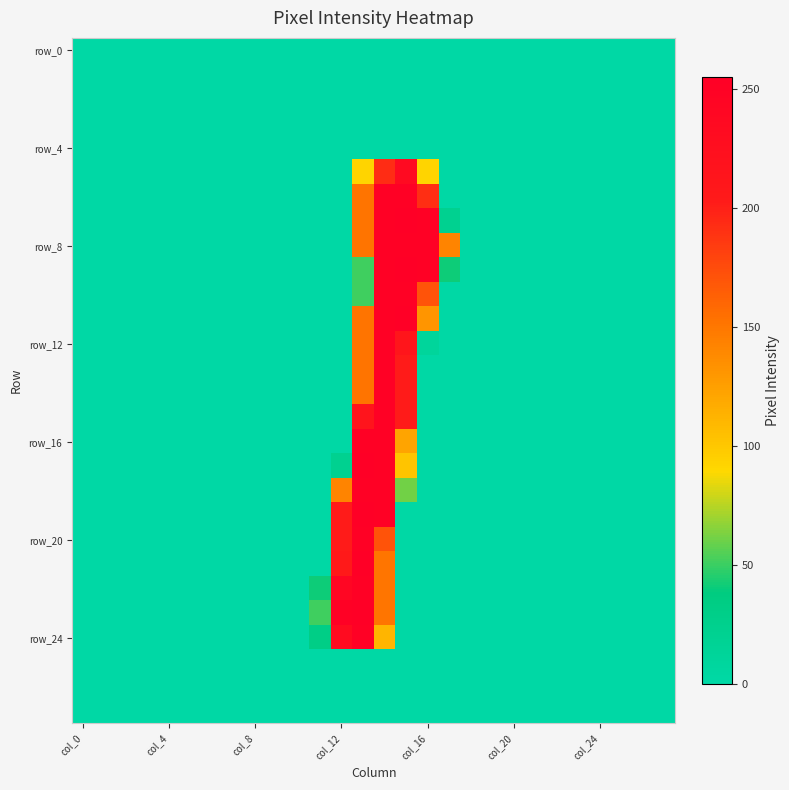

Which category has the highest value across all series?

13